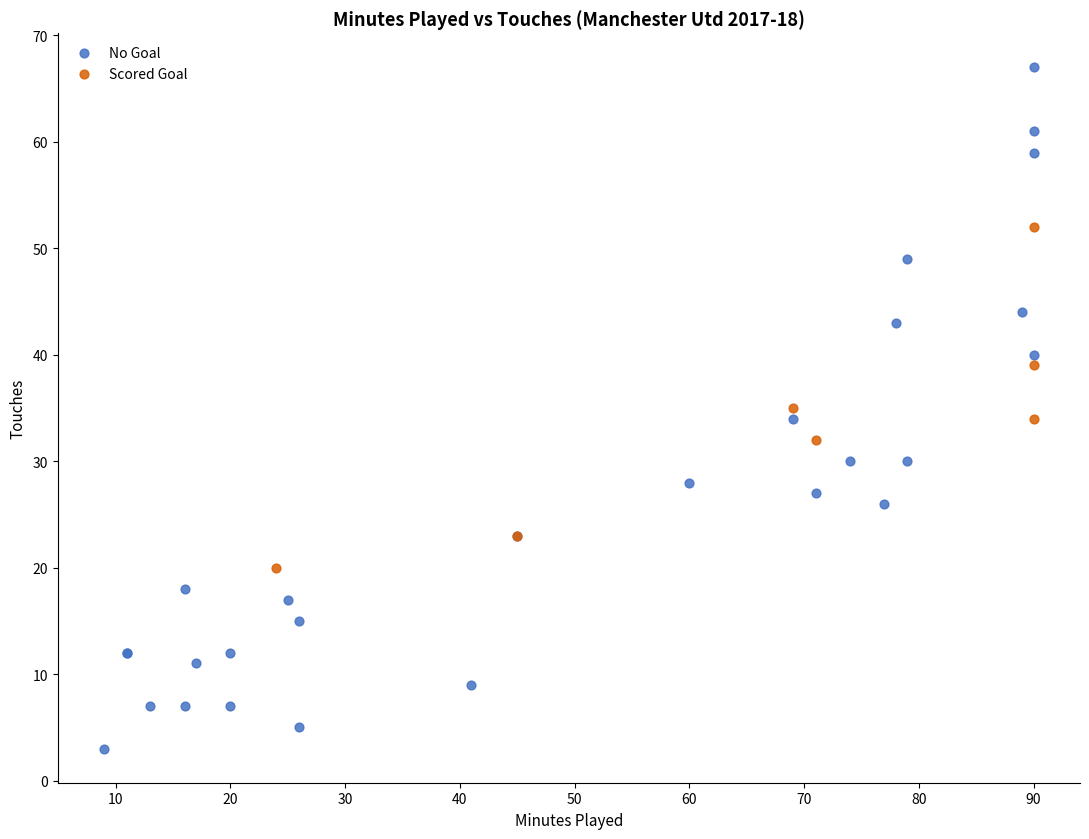

Which series reaches the maximum Y coordinate?

No Goal